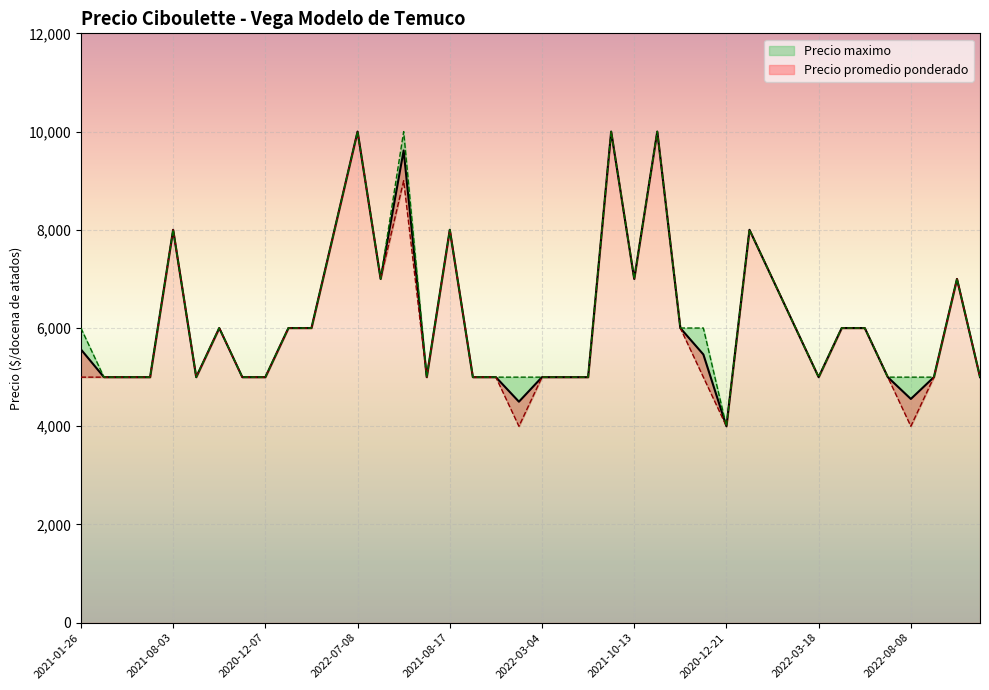

What is the sum of the Precio promedio ponderado values at 2022-01-14 and 2021-01-26?

10565